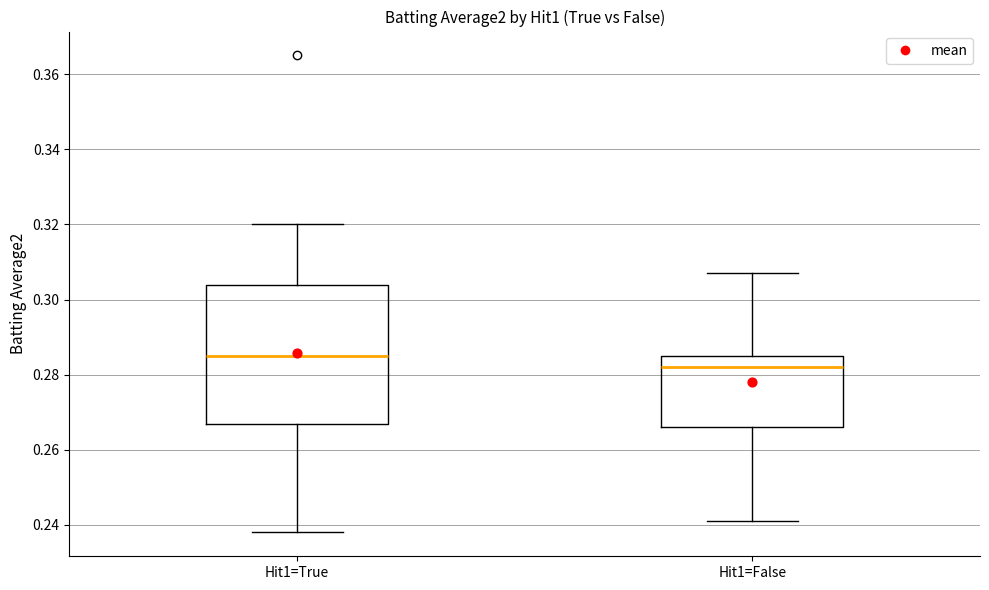

Which box has the highest median line?

Hit1=True